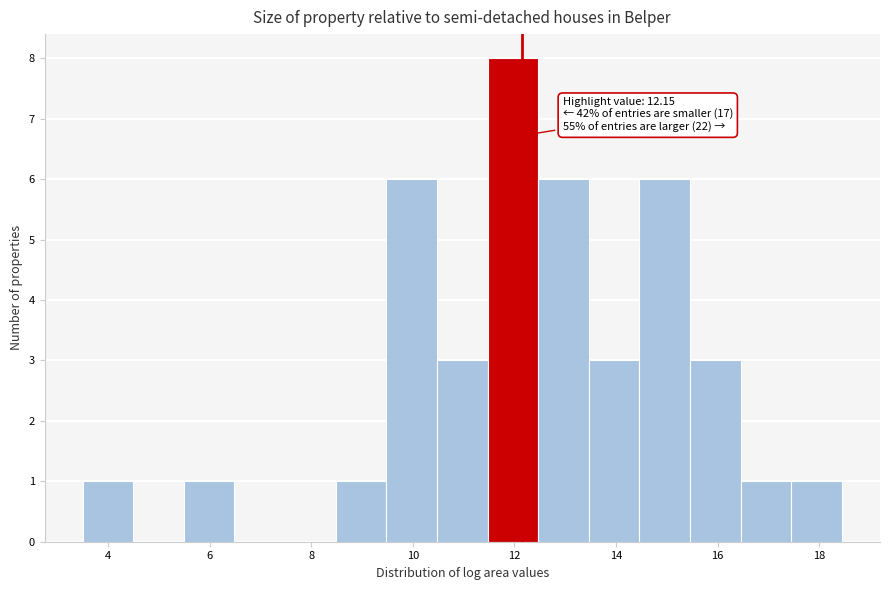

Which range on the x-axis has the tallest bar?

11.4 to 12.4